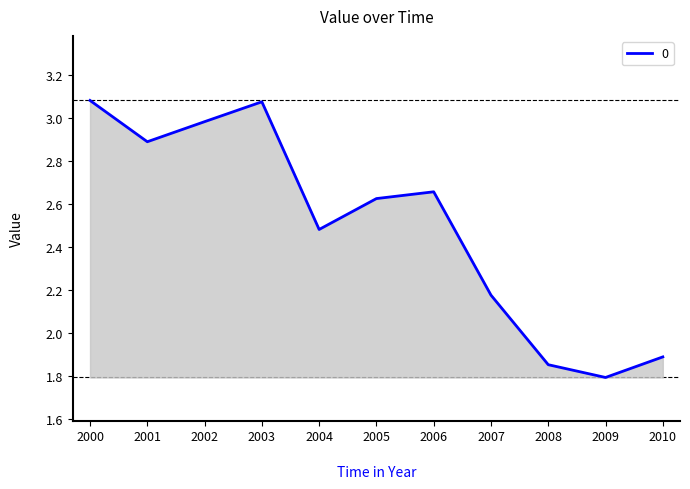

What is the difference between the maximum and minimum values?

1.3